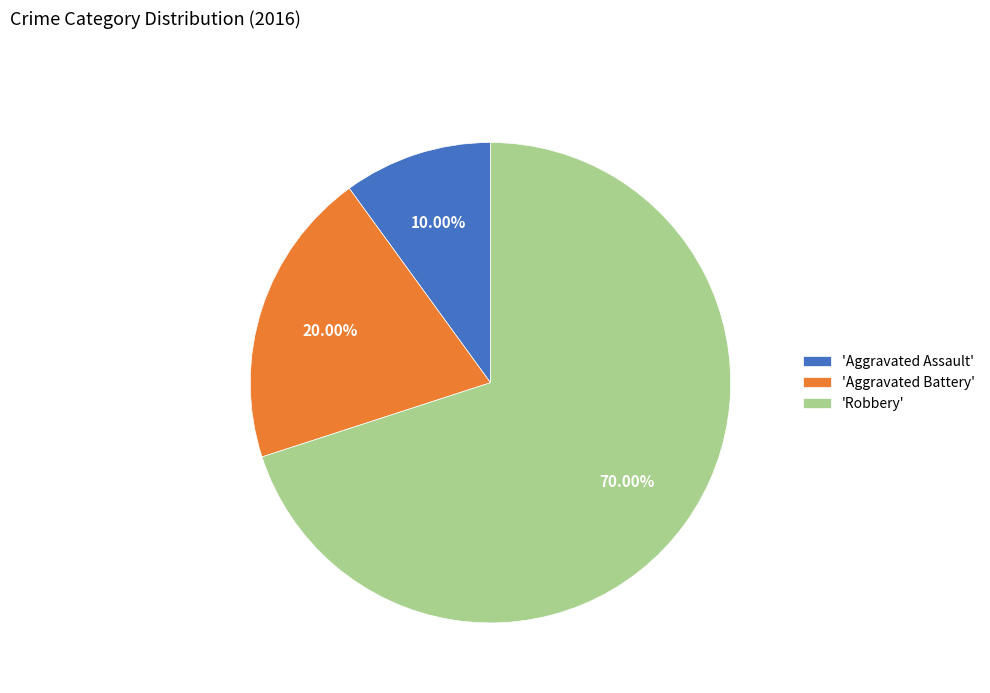

Is there any slice that represents more than half of the pie?

Yes